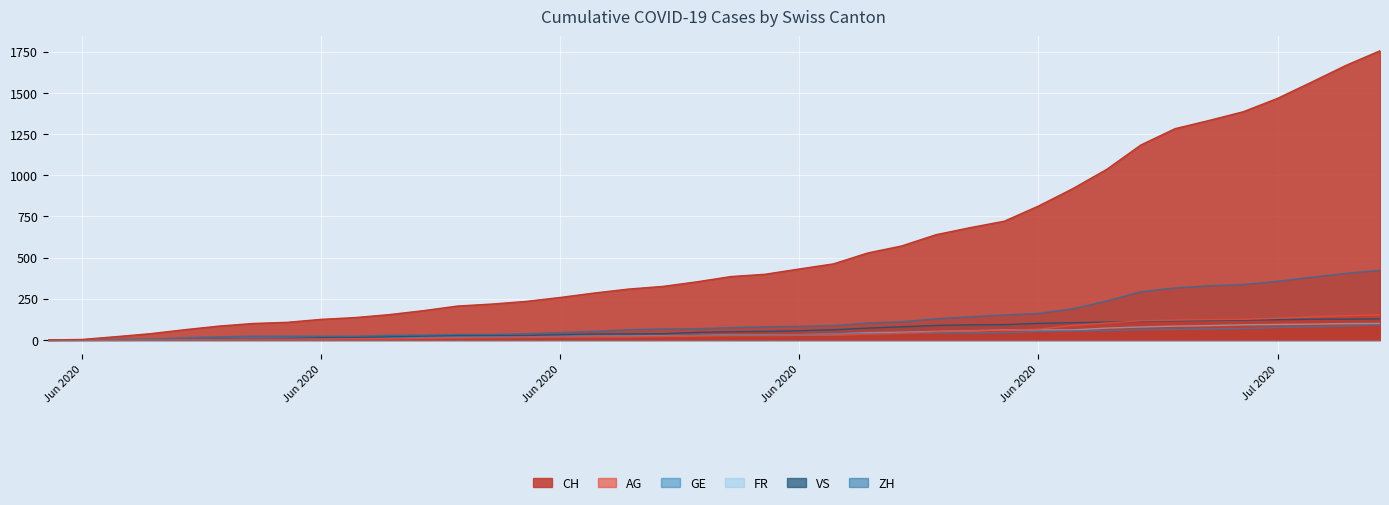

How many lines are shown in the chart?

6